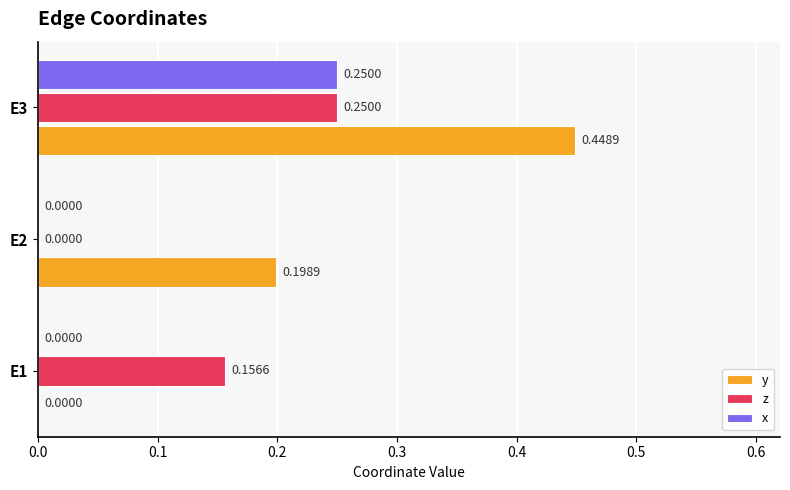

Which series changed the most between E1 and E3?

y